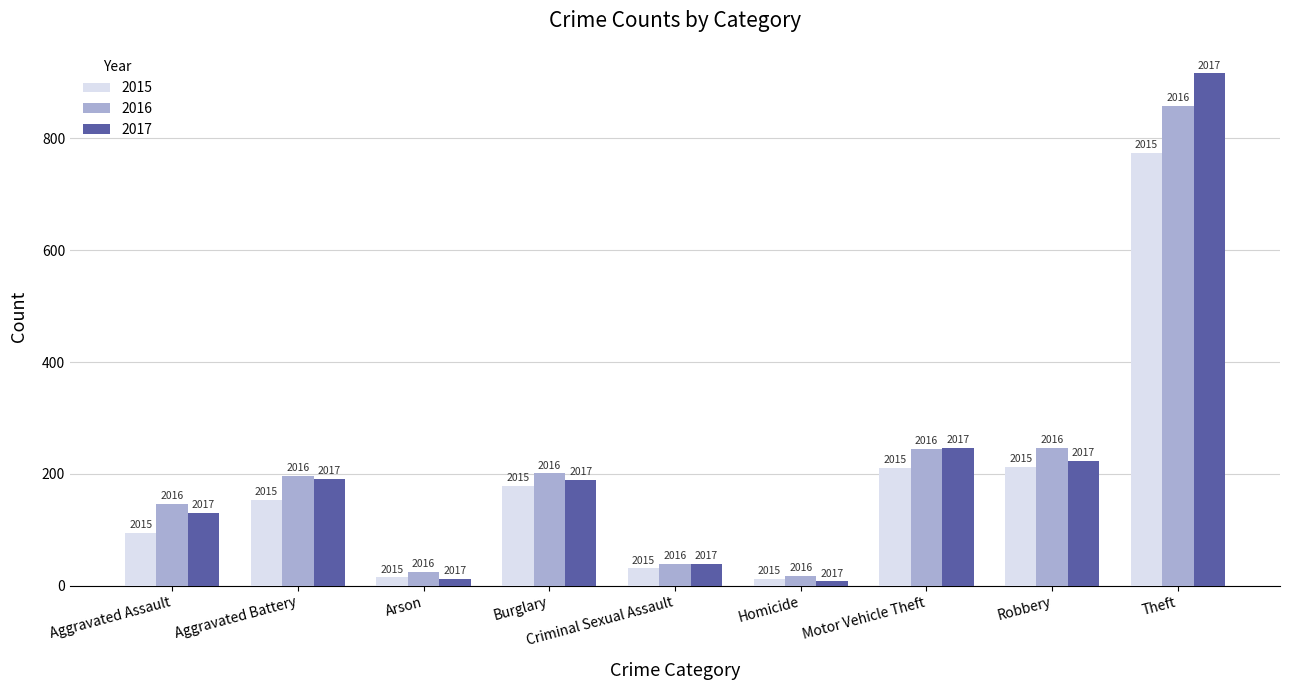

At Burglary, list the series in order from smallest to largest.

2015, 2017, 2016